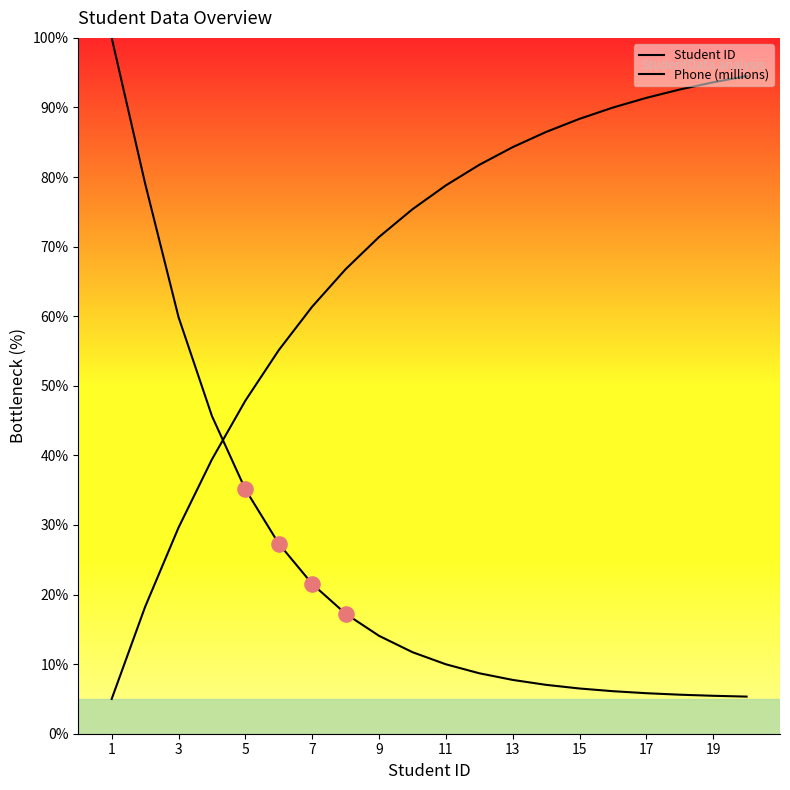

What are all the series names shown in the legend?

Student ID, Phone (millions)